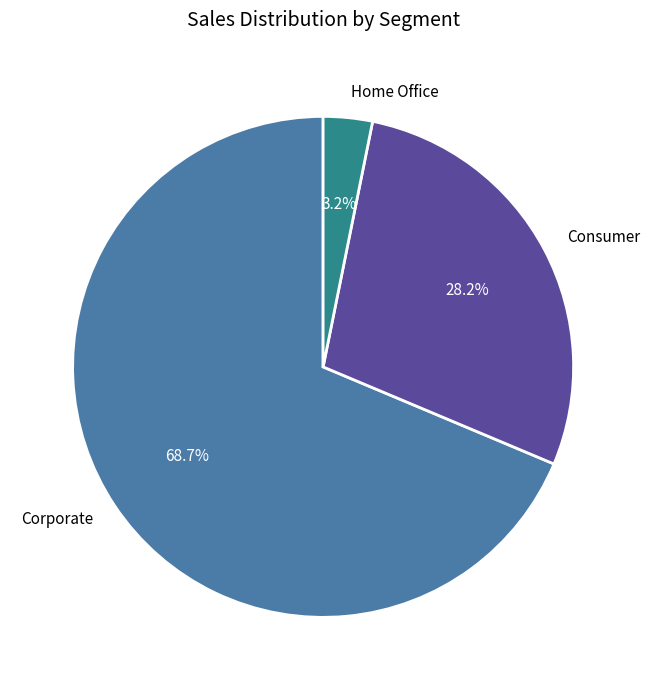

Which category has the smallest portion of the pie?

Home Office